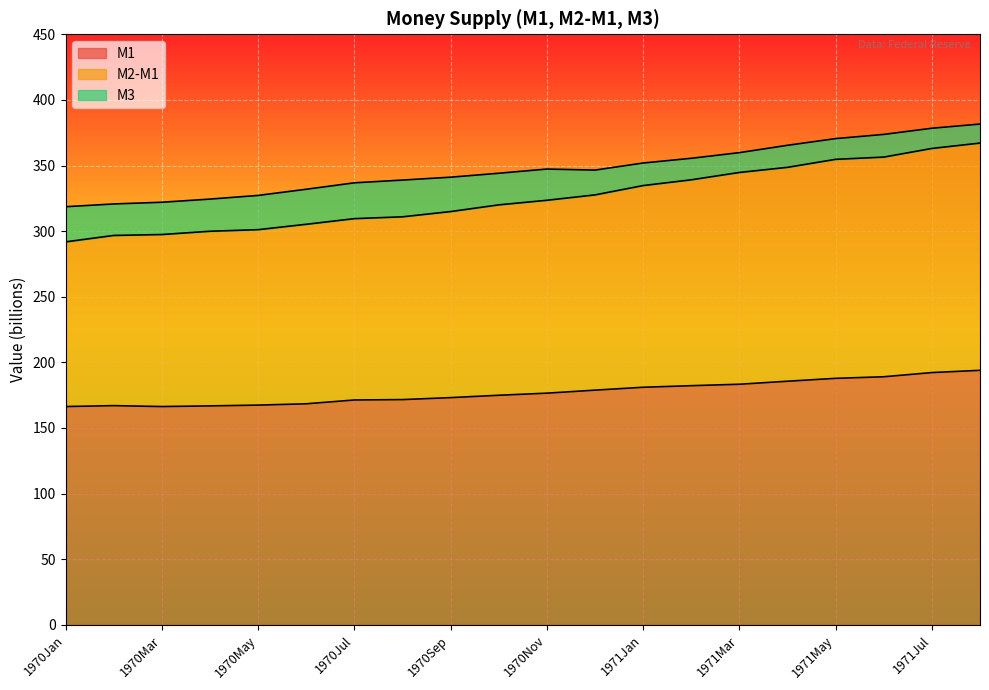

Is it true that M1 equals 125.0 at 1971May?

False